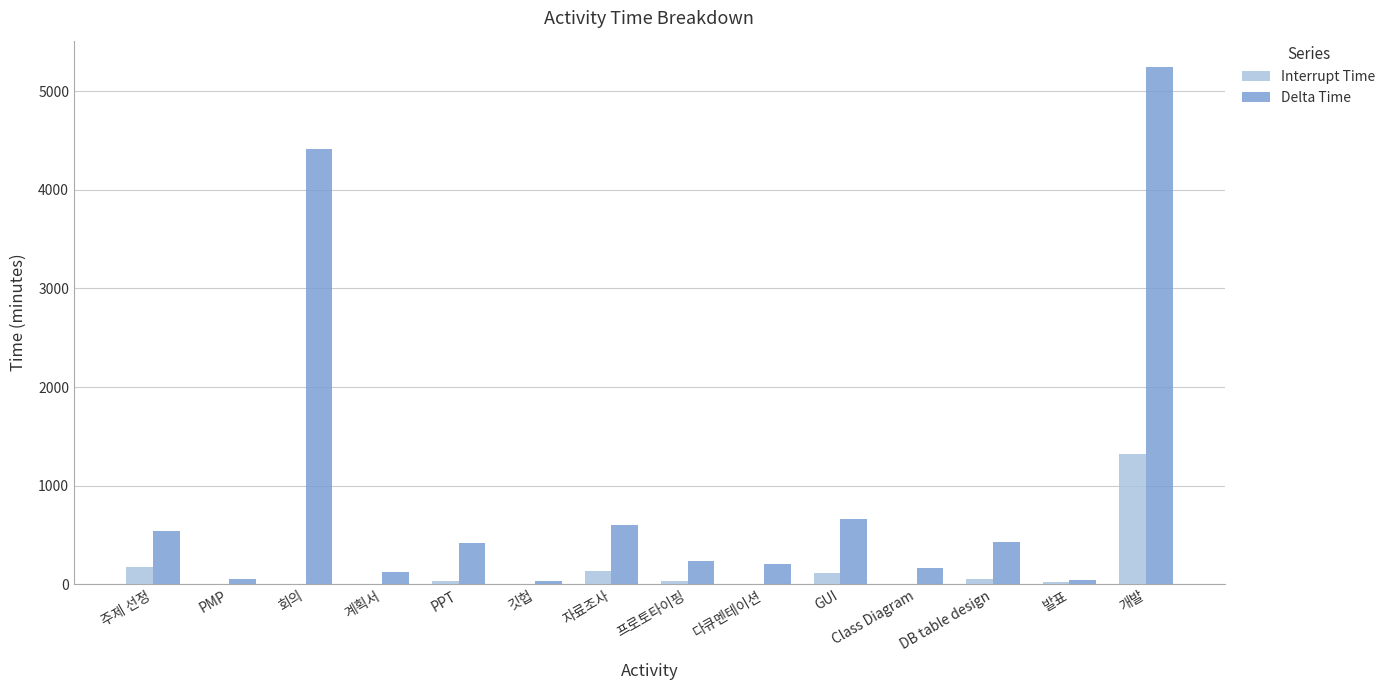

Is the value of Interrupt Time at 계획서 greater than the value of Delta Time at GUI?

No